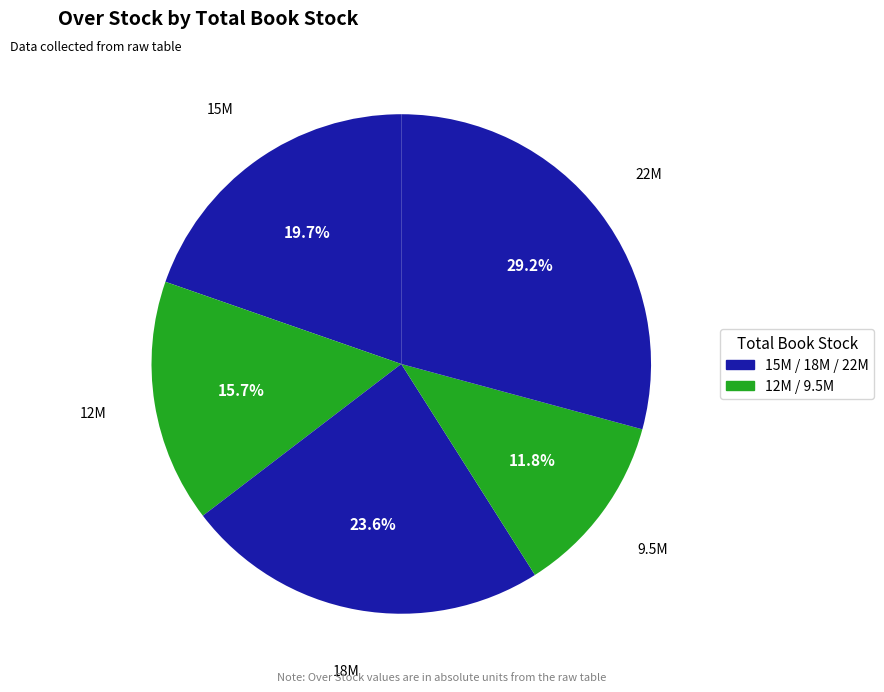

Is the sum of 22M and 9.5M greater than half?

No